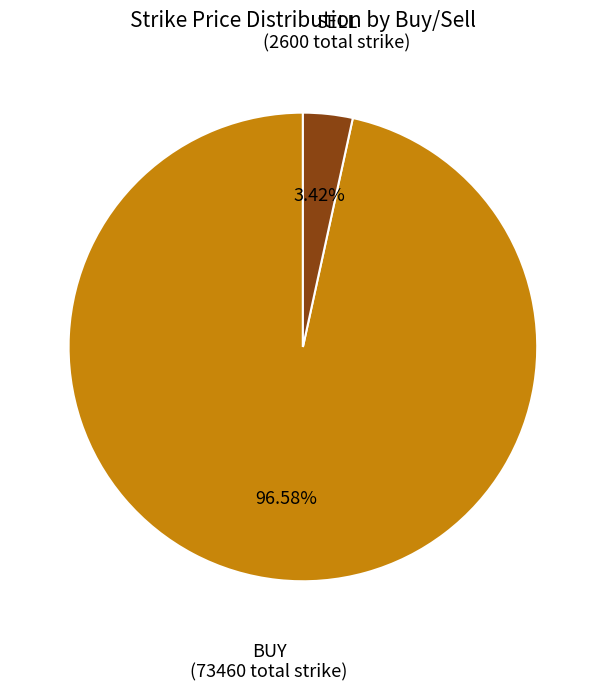

Is there a majority slice in this chart?

Yes